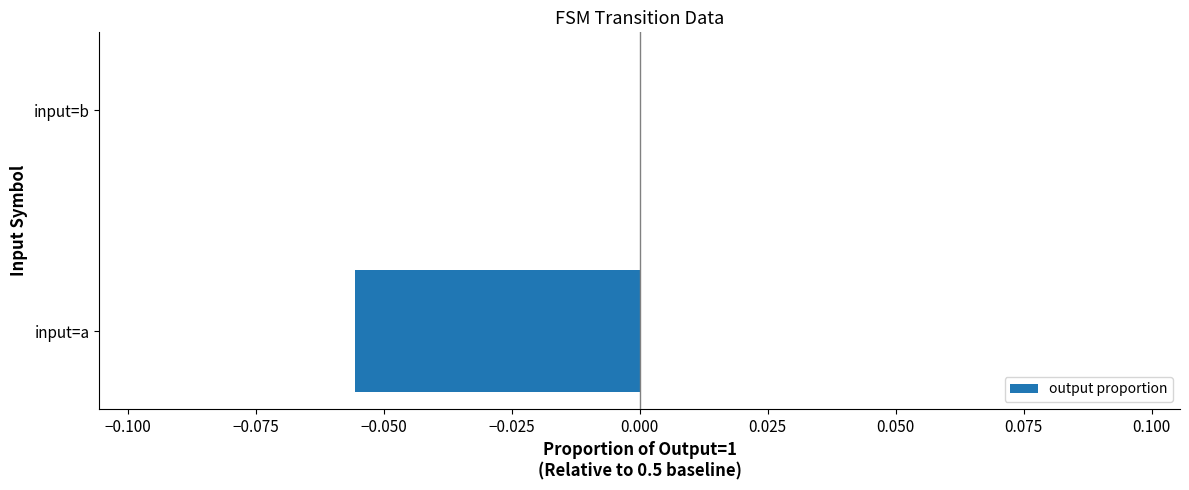

Is it true that the value at input=b is 0.0?

True